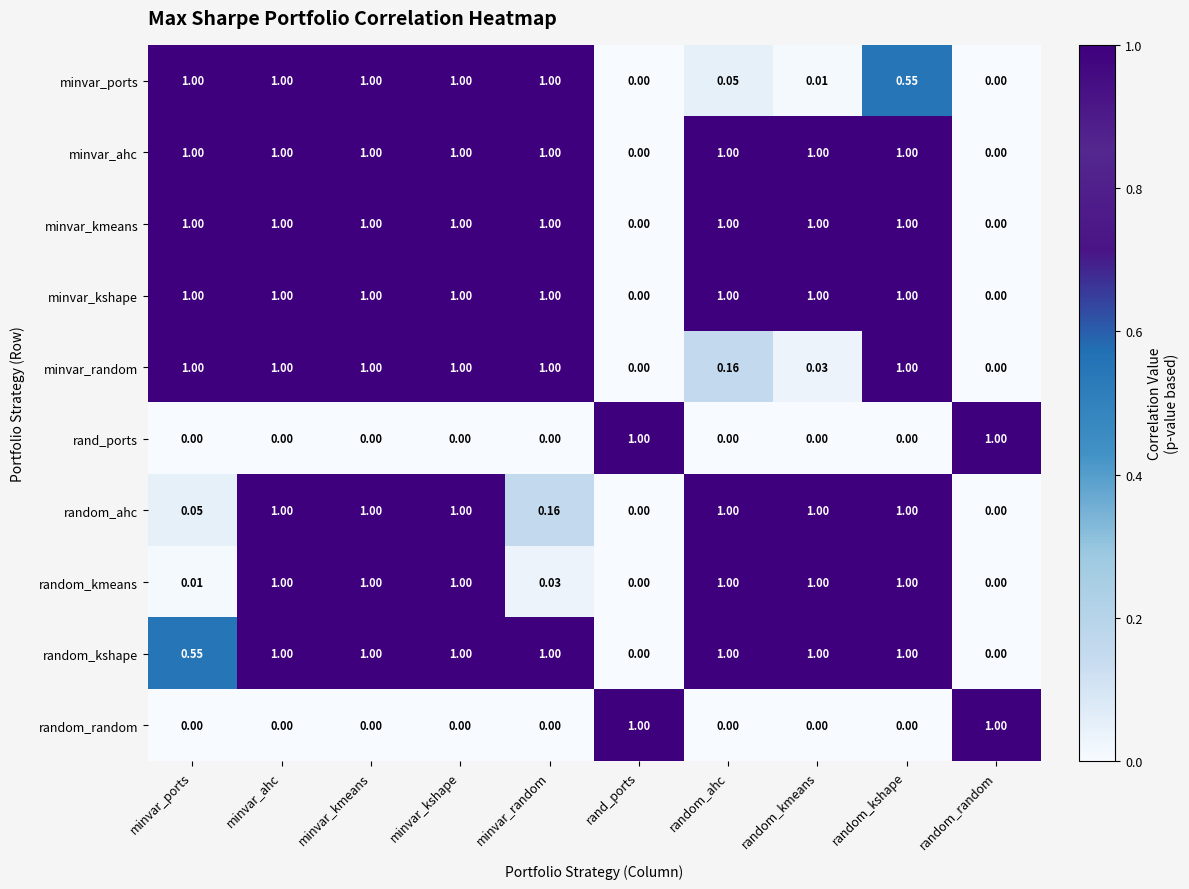

How many values in minvar_ports are above zero?

8